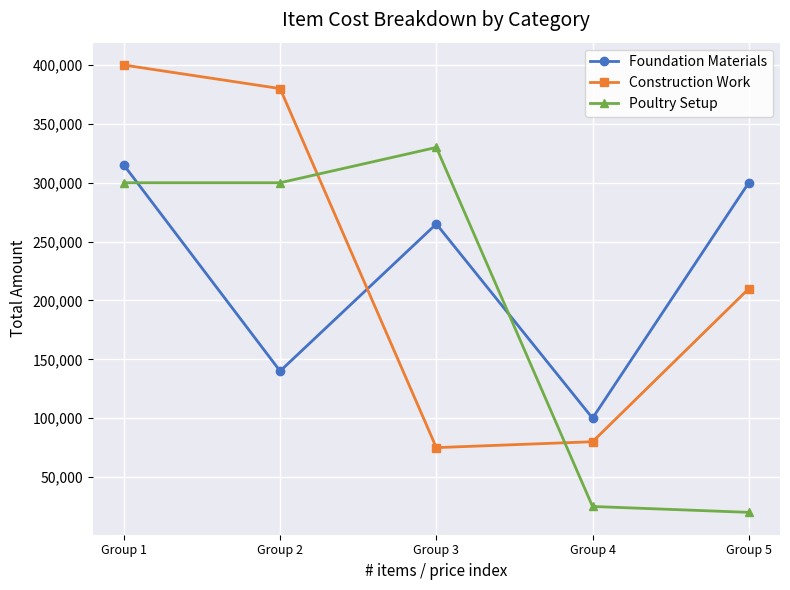

What is the minimum value for Construction Work?

75000